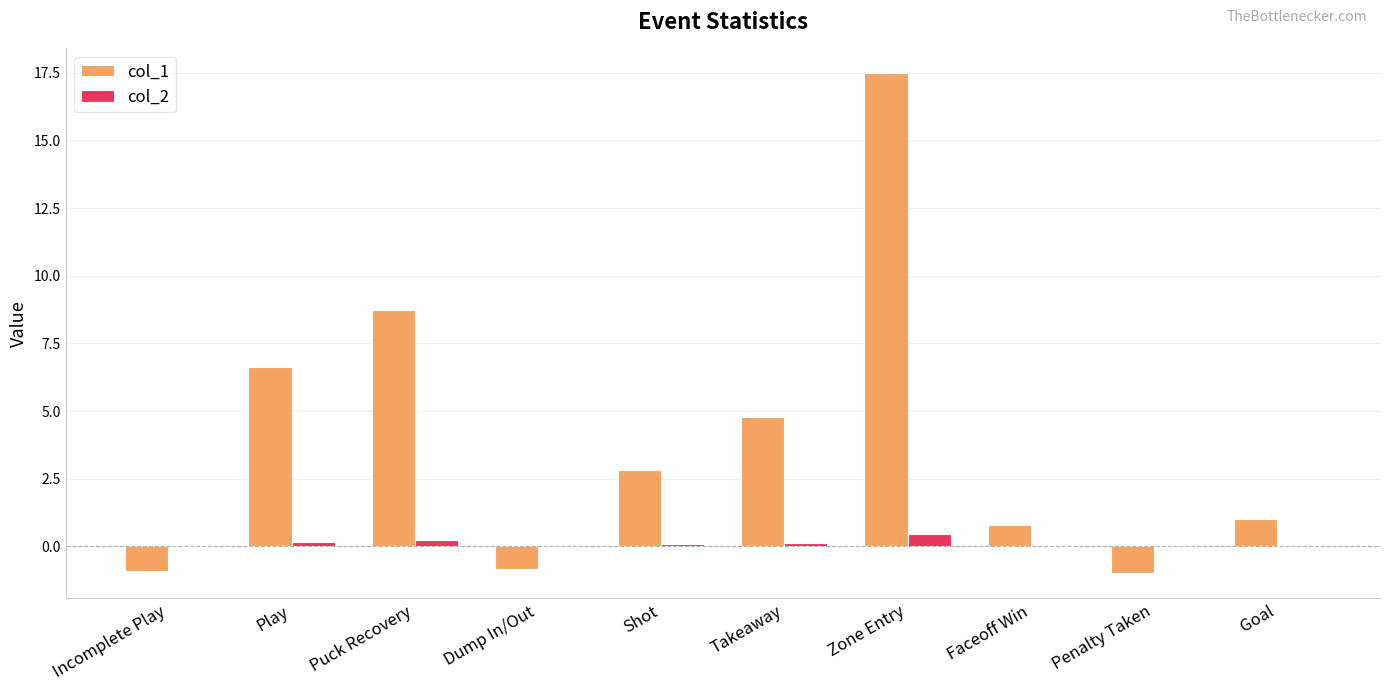

How many distinct data groups are displayed?

2